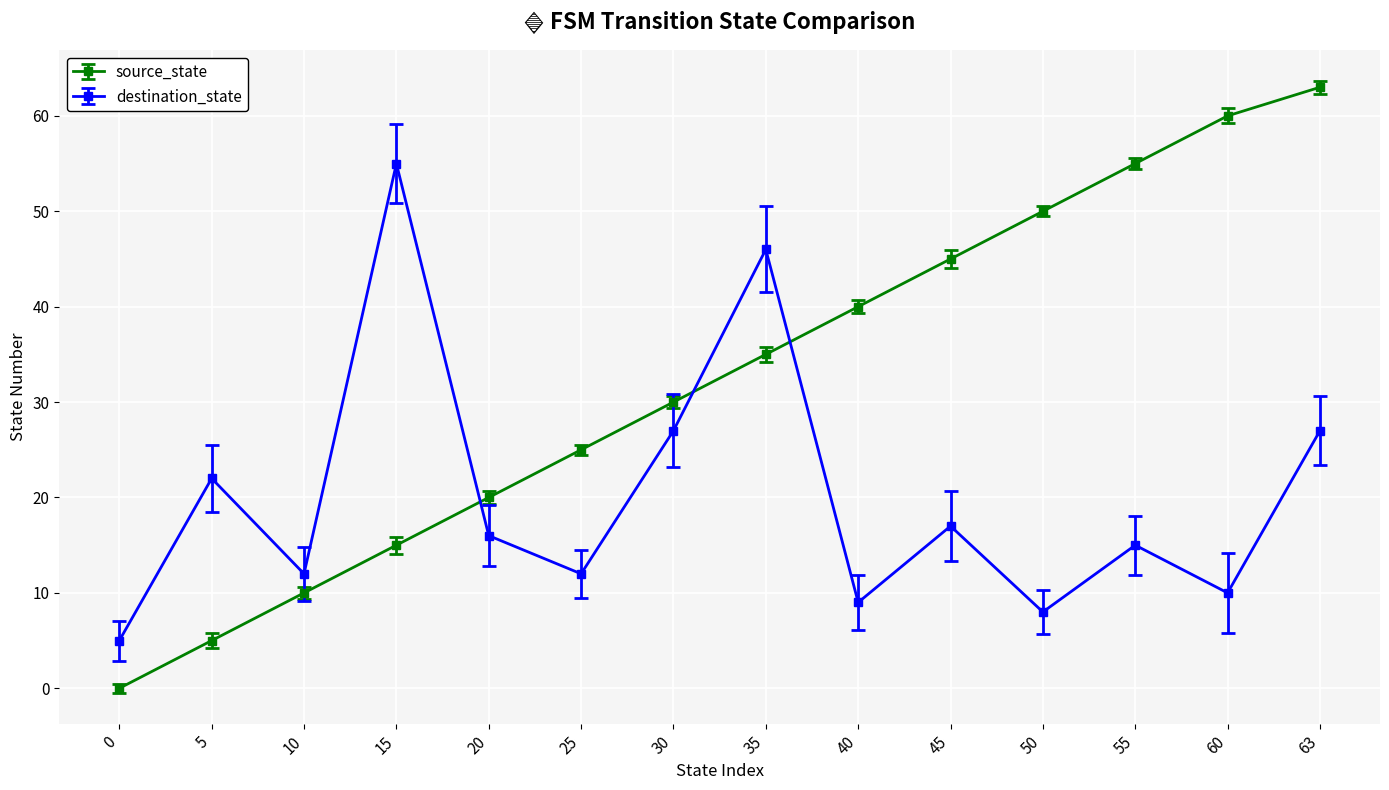

Which series has the largest total across all categories?

source_state